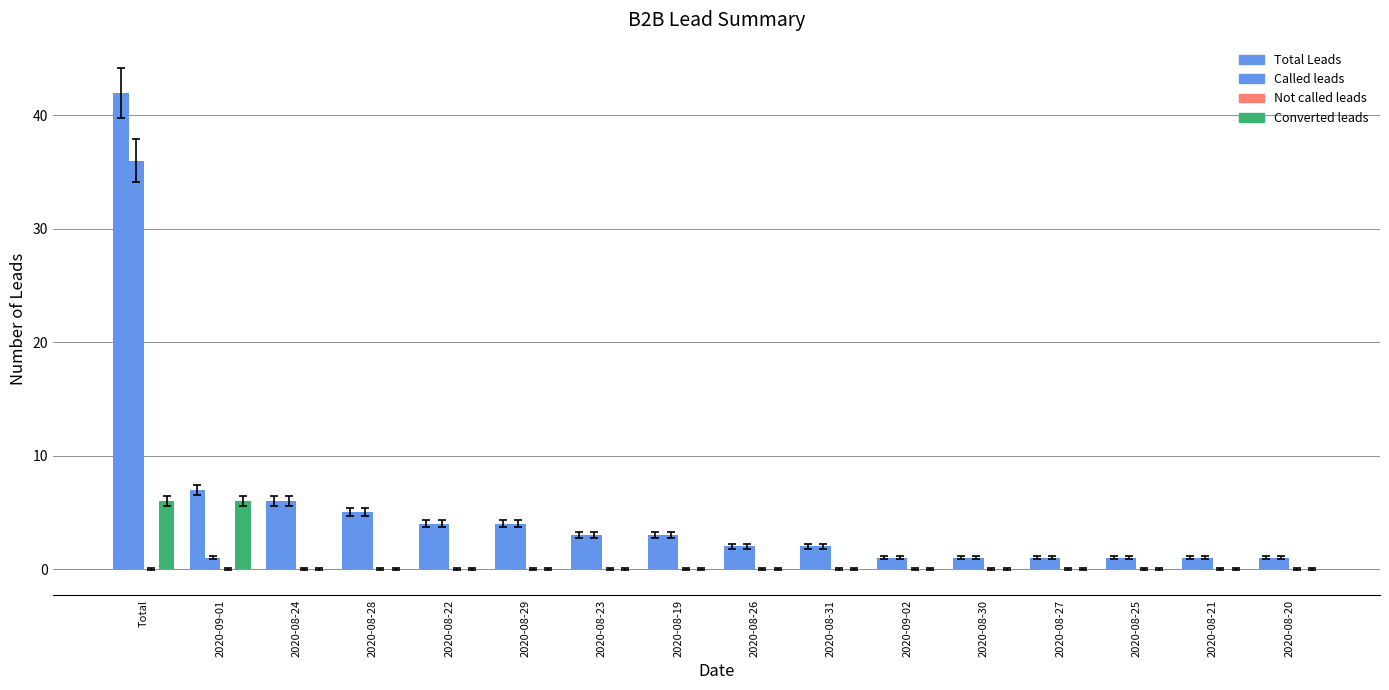

Which category has the highest value across all series?

Total